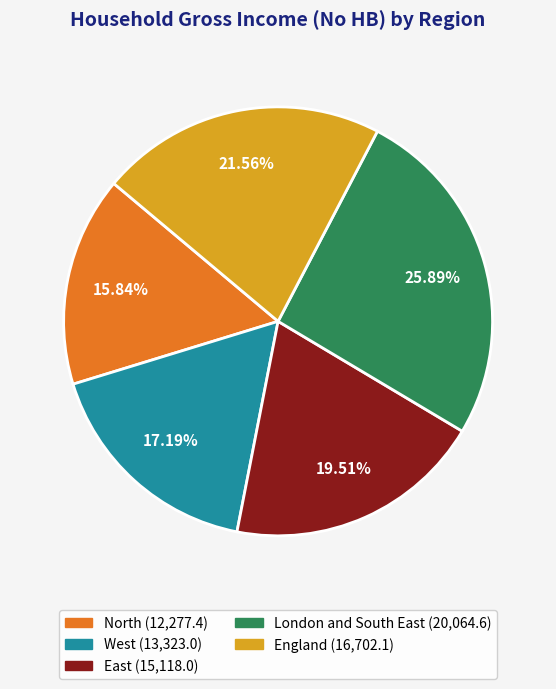

To the nearest percent, what is the difference between the East and North slice percentages?

4%